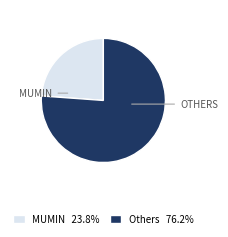

Does any single category account for the majority?

Yes